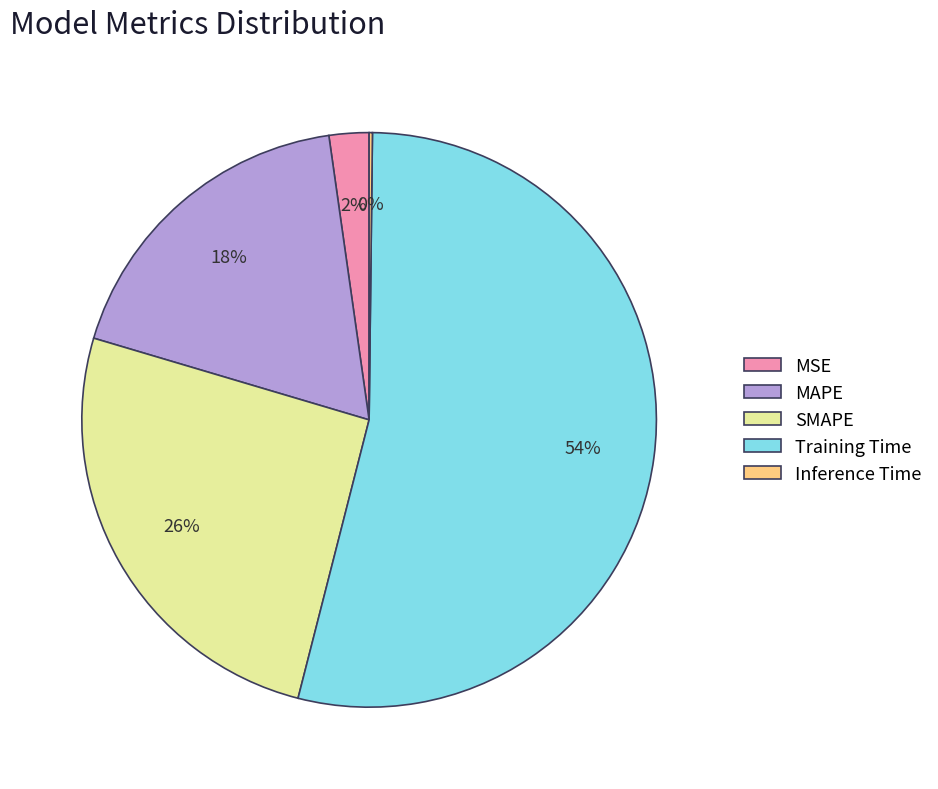

What percentage is the Training Time slice, to the nearest percent?

54%